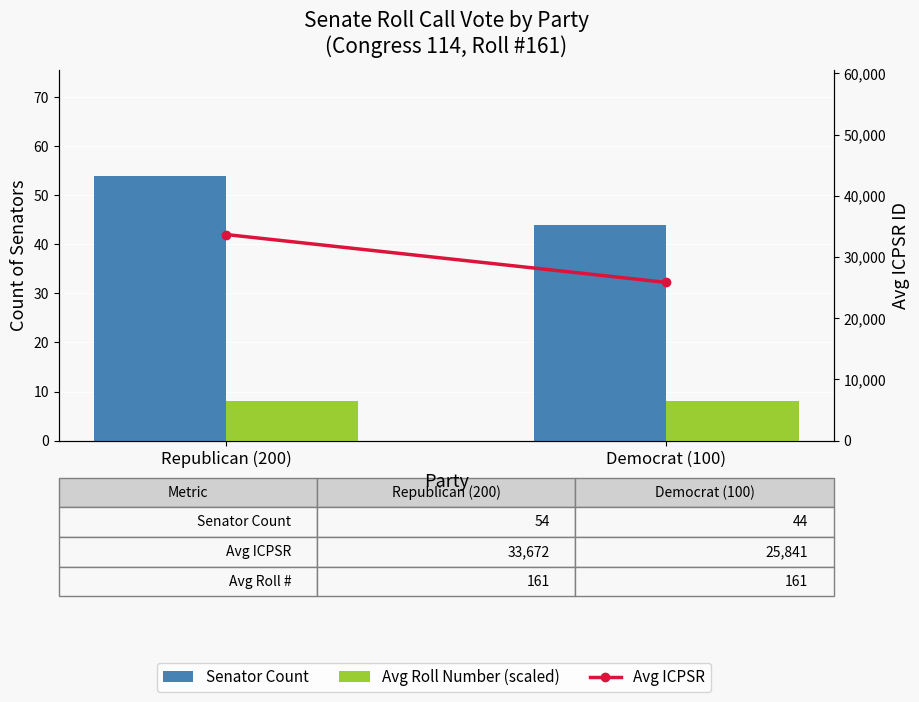

What is the difference between the maximum and minimum values in the Senator Count series?

10.0